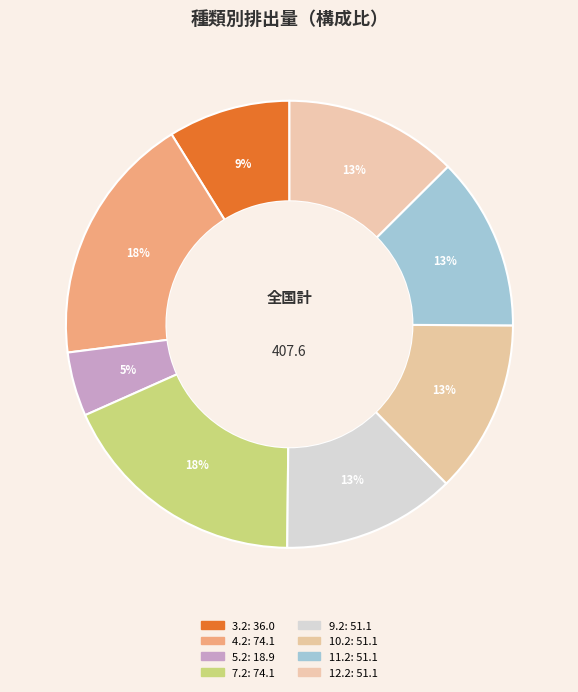

How many segments does this pie chart have?

8